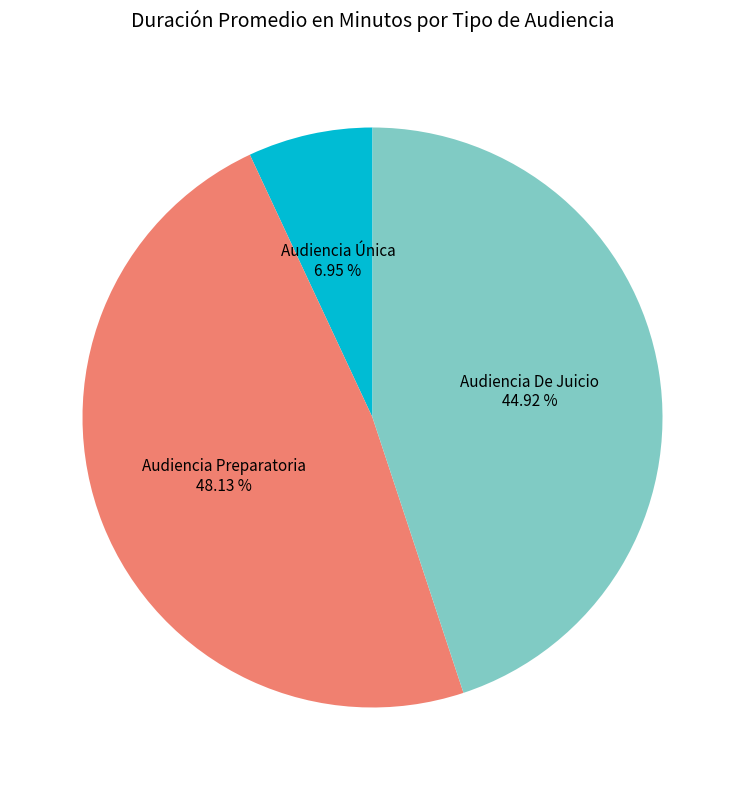

True or false: Audiencia Única accounts for 7% of the total.

True